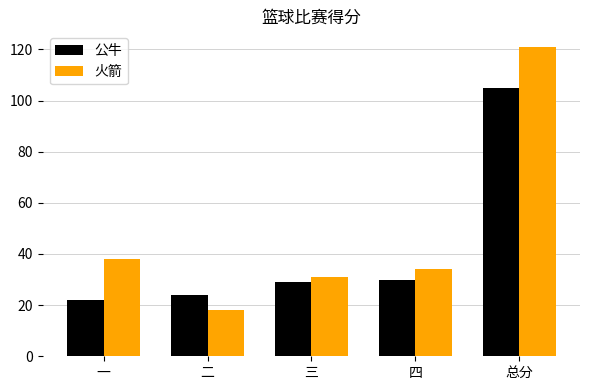

What is the maximum value for 火箭?

121